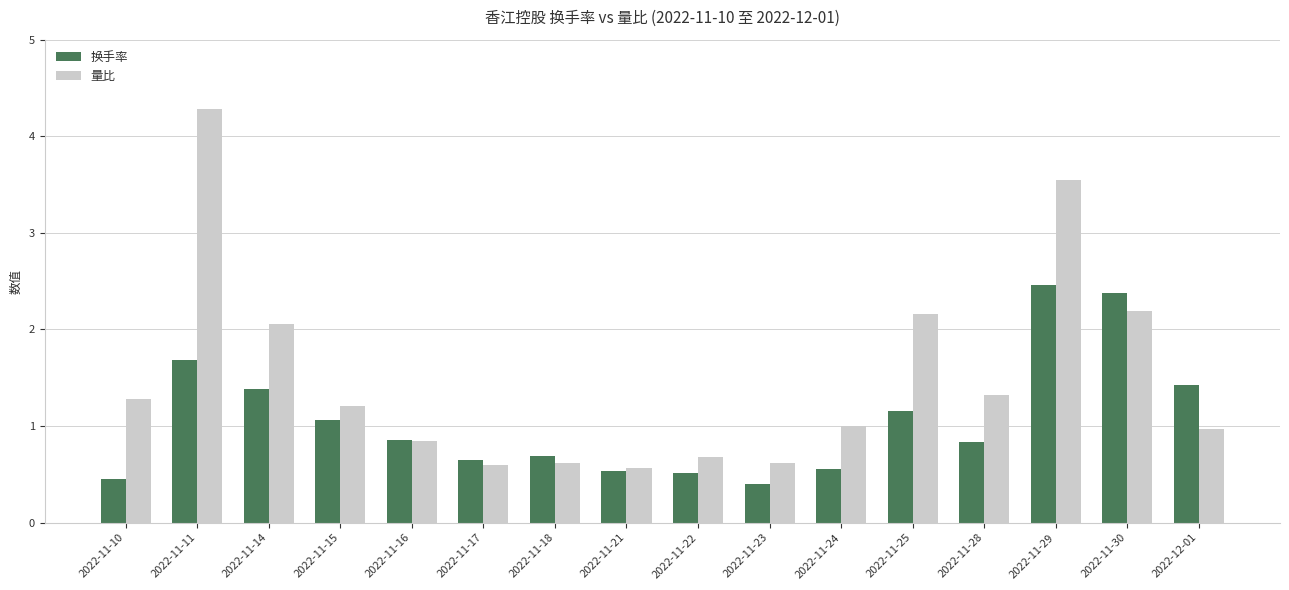

What position from the left is 2022-11-11?

2